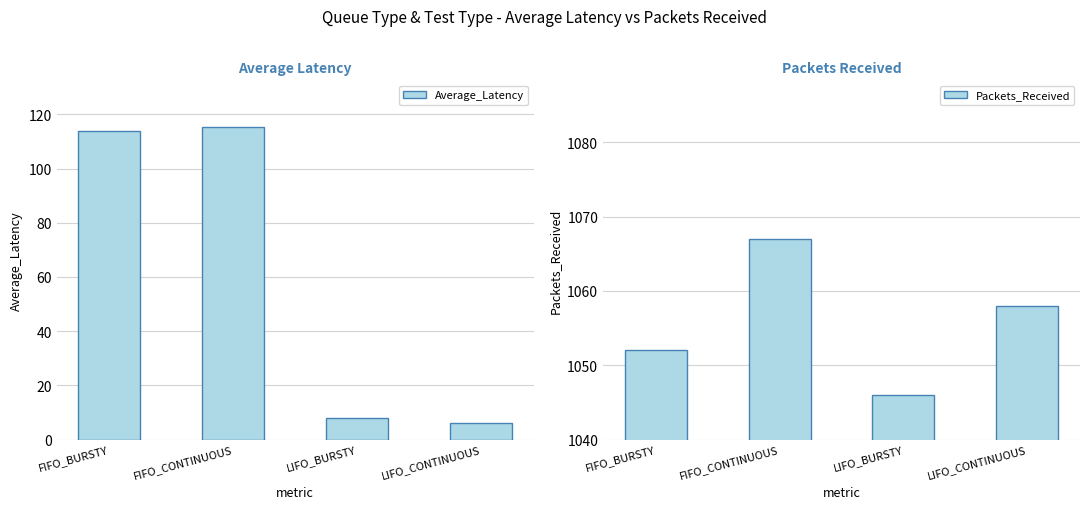

Which series has the largest total across all categories?

Packets_Received